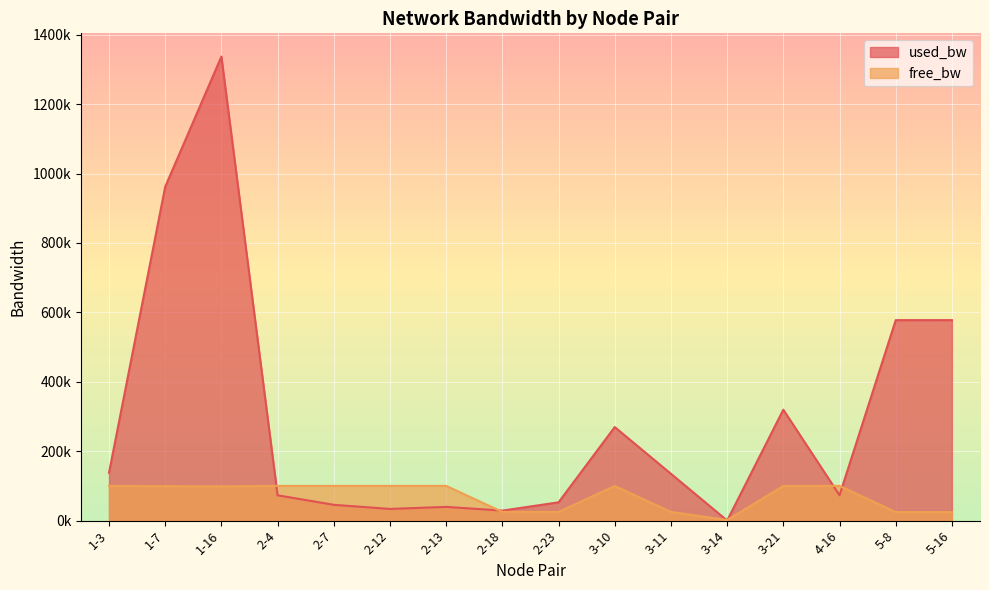

What is the highest value of the used_bw series?

1337081.2